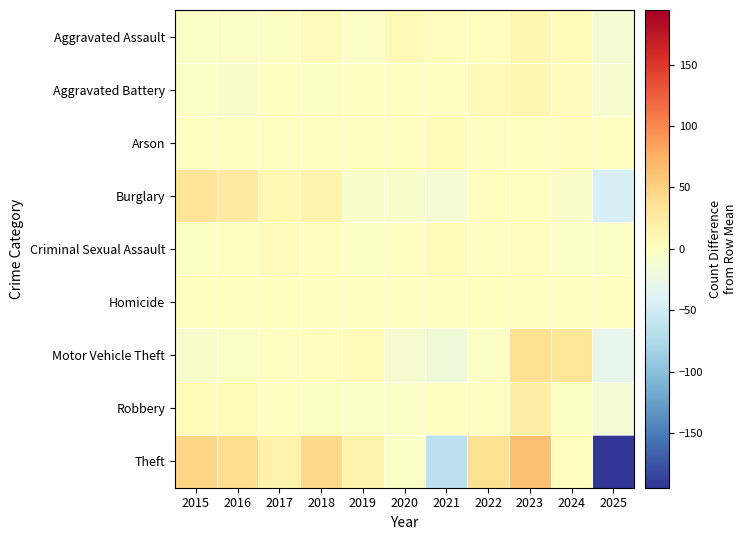

What is the spread (max minus min) of values at 2023?

64.4